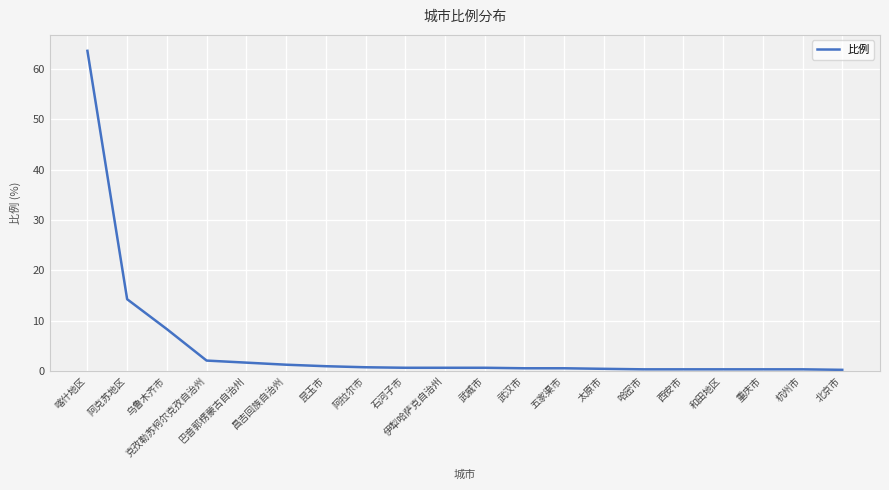

What is the average value?

4.9